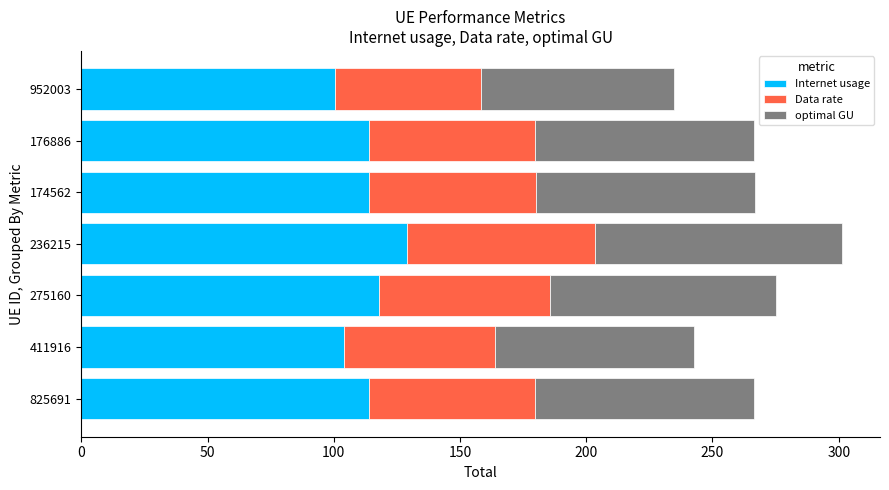

At which category is the sum across all series the highest?

236215